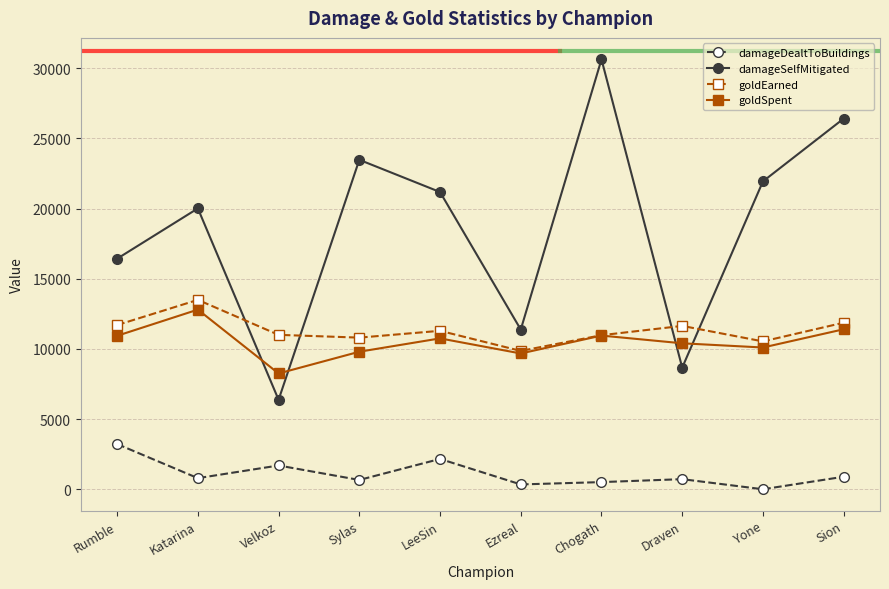

Which series has the largest total across all categories?

damageSelfMitigated